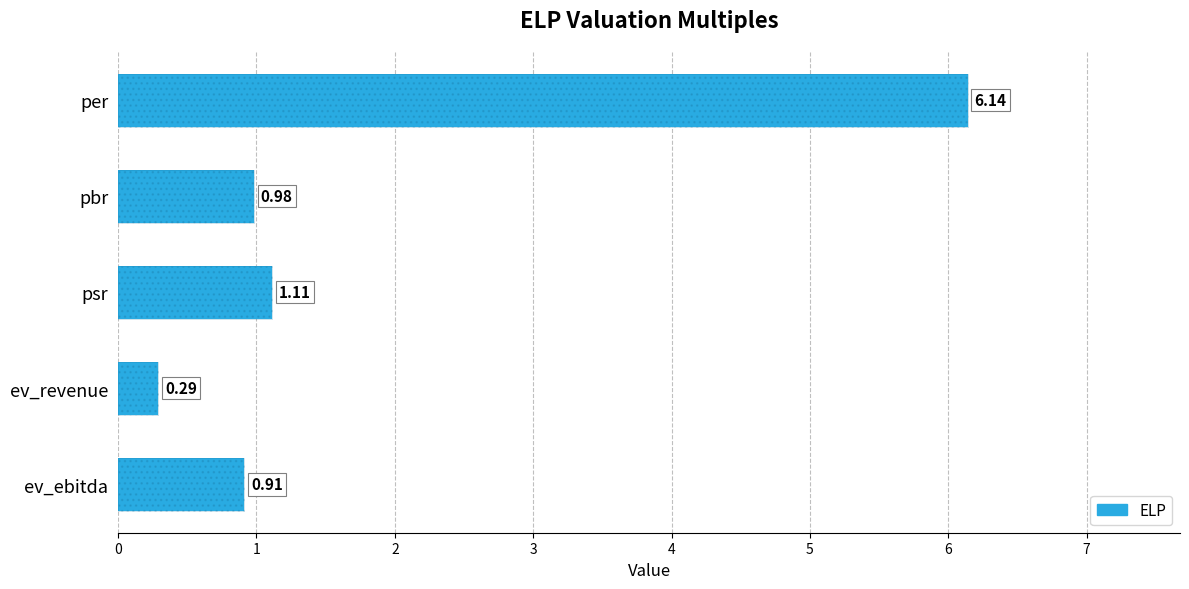

List the labels in order of value, largest first.

per, psr, pbr, ev_ebitda, ev_revenue